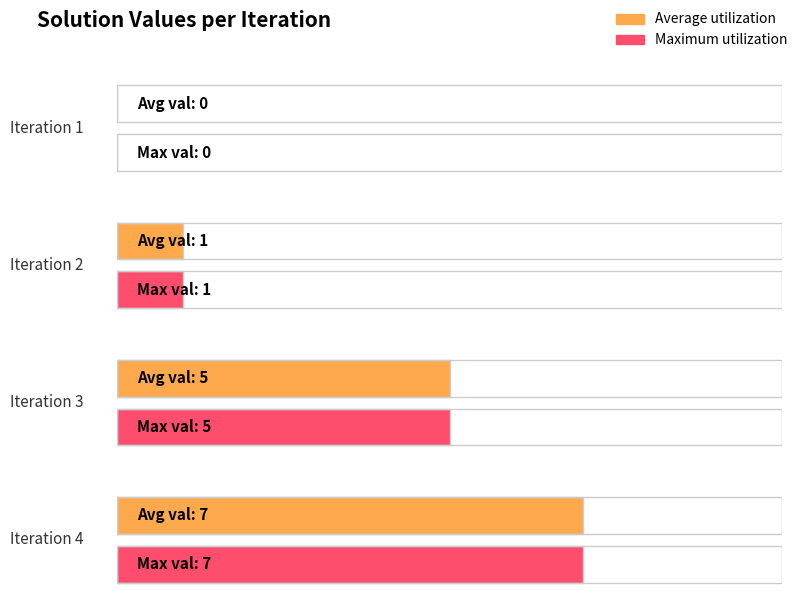

Reading left to right, what are all the values shown in this chart?

Average utilization: 1=0	2=1	3=5	4=7
Maximum utilization: 1=0	2=1	3=5	4=7